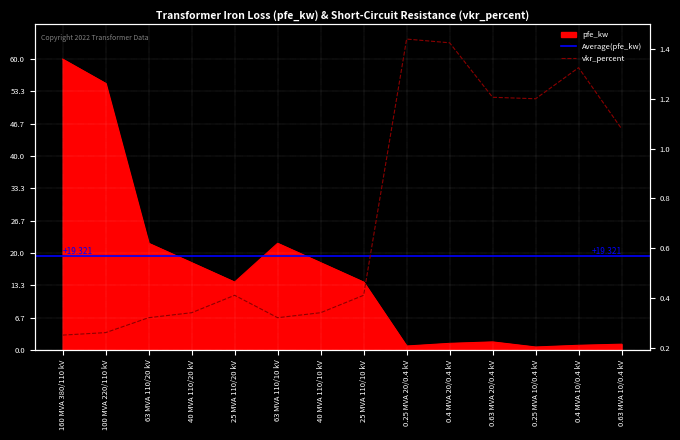

The pfe_kw series shows 1.3 at 0.25 MVA 20/0.4 kV. True or false?

False